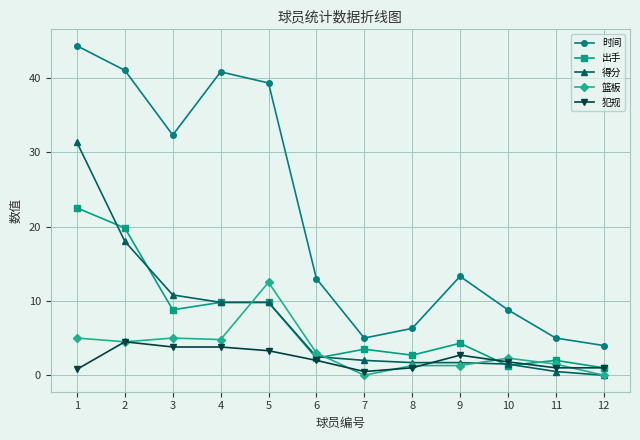

At which label does 犯规 reach its peak?

2